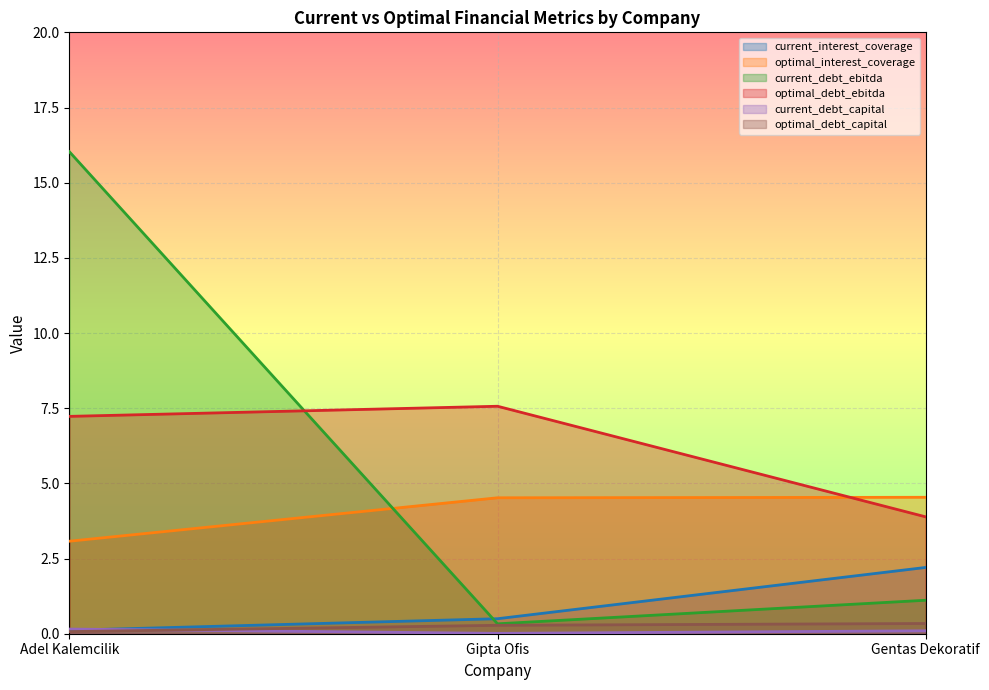

What is the label of the 1st point from the right?

Gentas Dekoratif